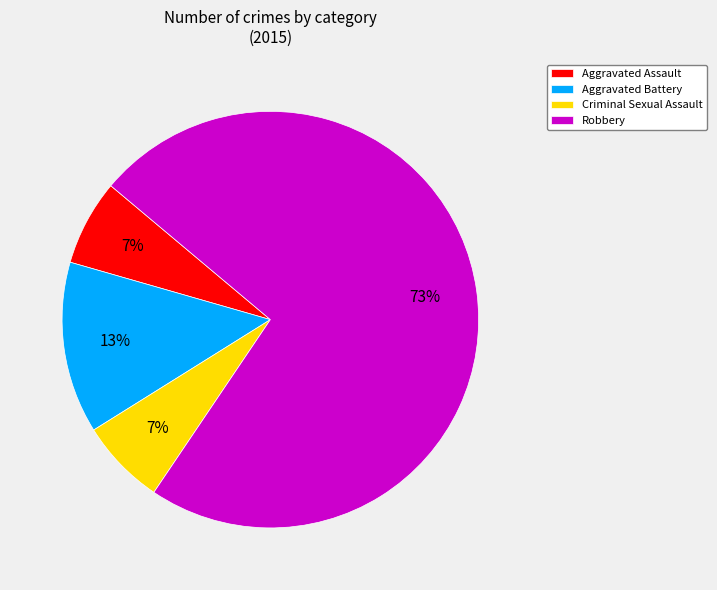

The Aggravated Battery slice represents 13% of the pie. True or false?

True